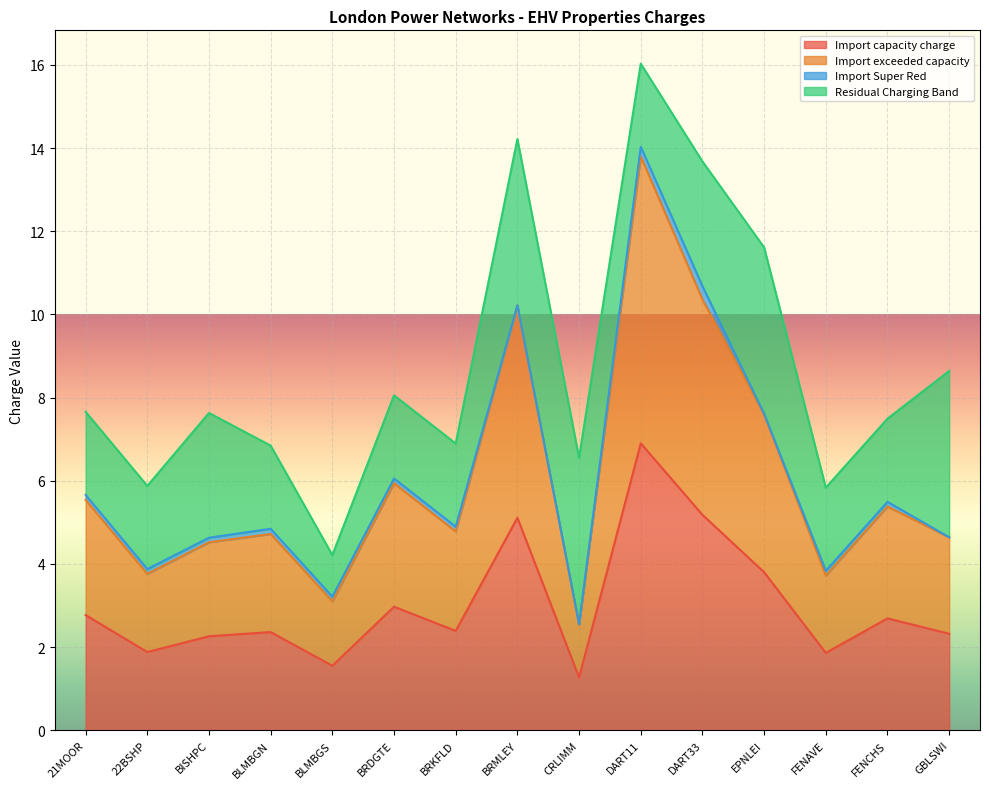

At which label is Import exceeded capacity closest to 8?

EPNLEI